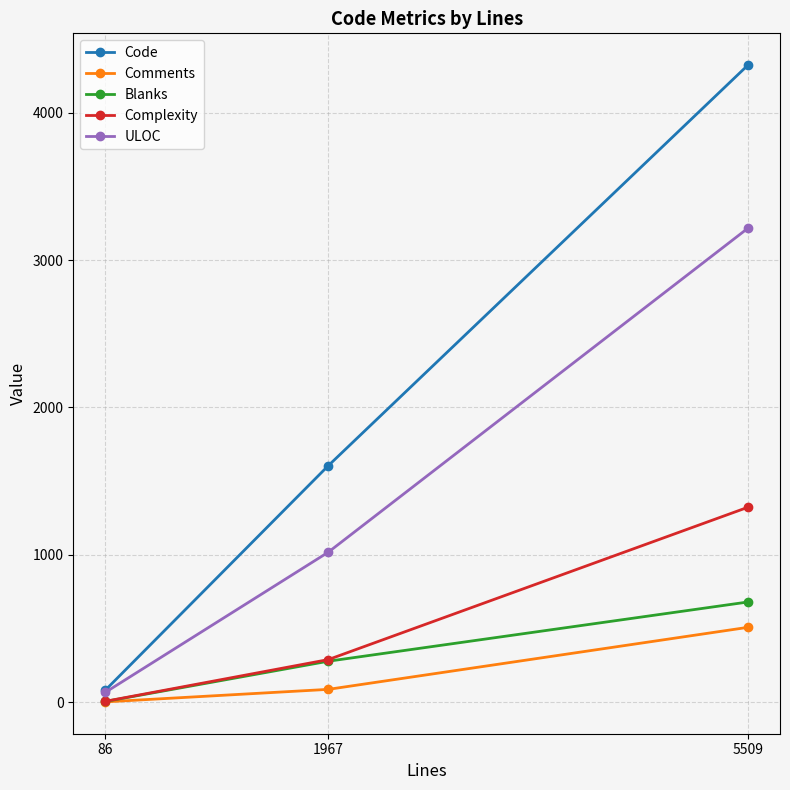

Reading left to right, extract all data points from this chart.

Code: 81	1604	4323
Comments: 1	86	507
Blanks: 4	277	679
Complexity: 5	288	1322
ULOC: 66	1017	3216